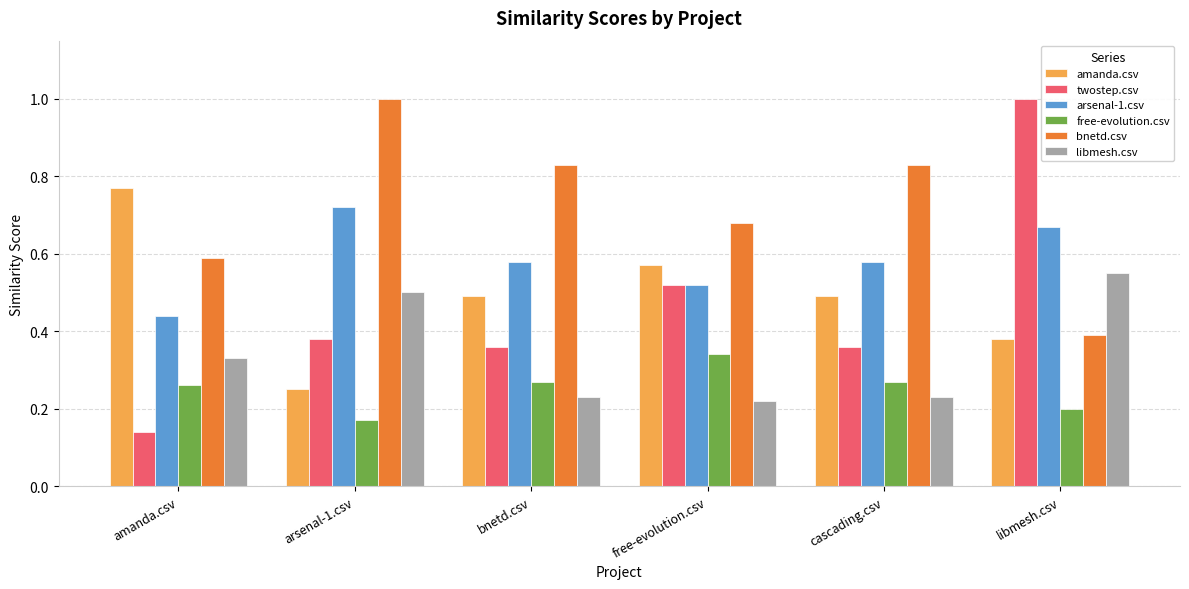

What is the sum of all twostep.csv values?

2.8